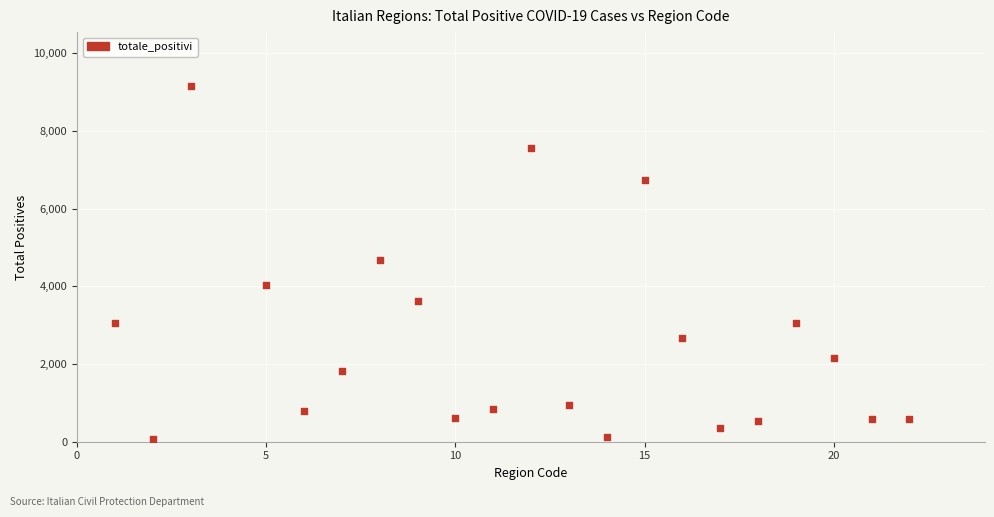

What is the range of X values (max minus min)?

21